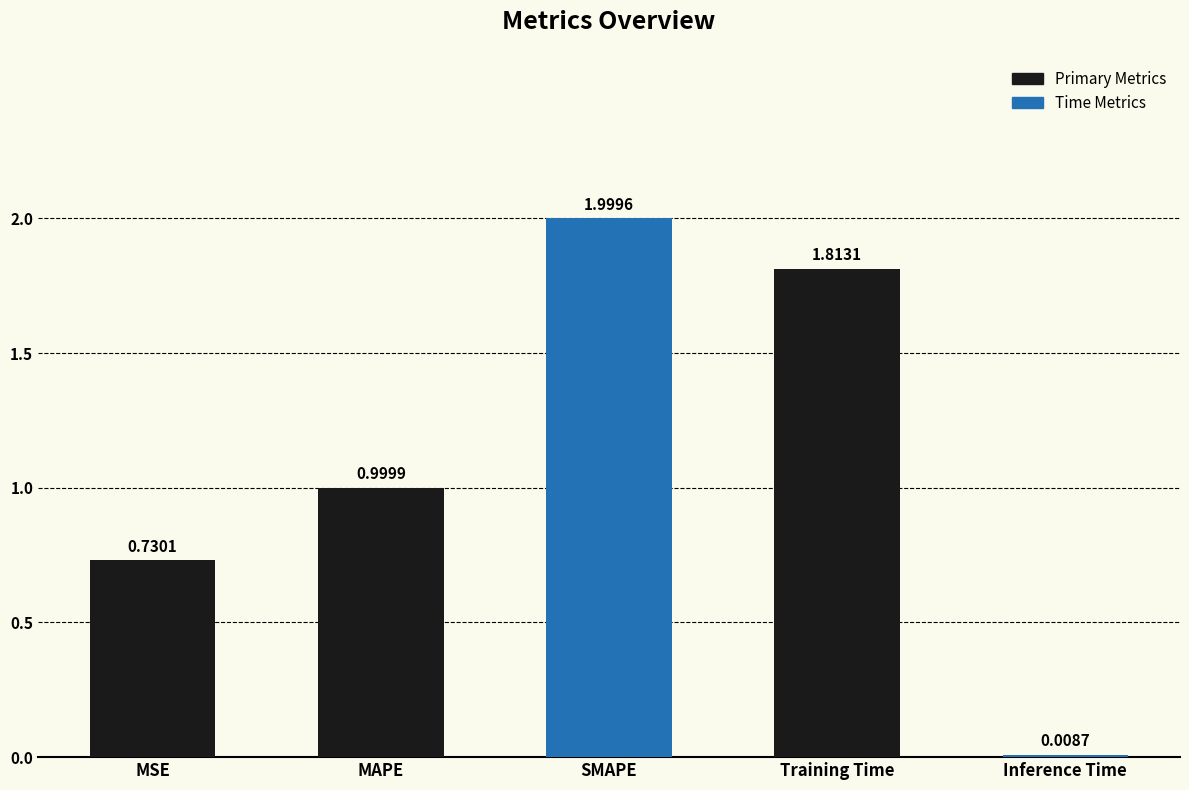

The chart shows a value of 1.2 at MSE. True or false?

False